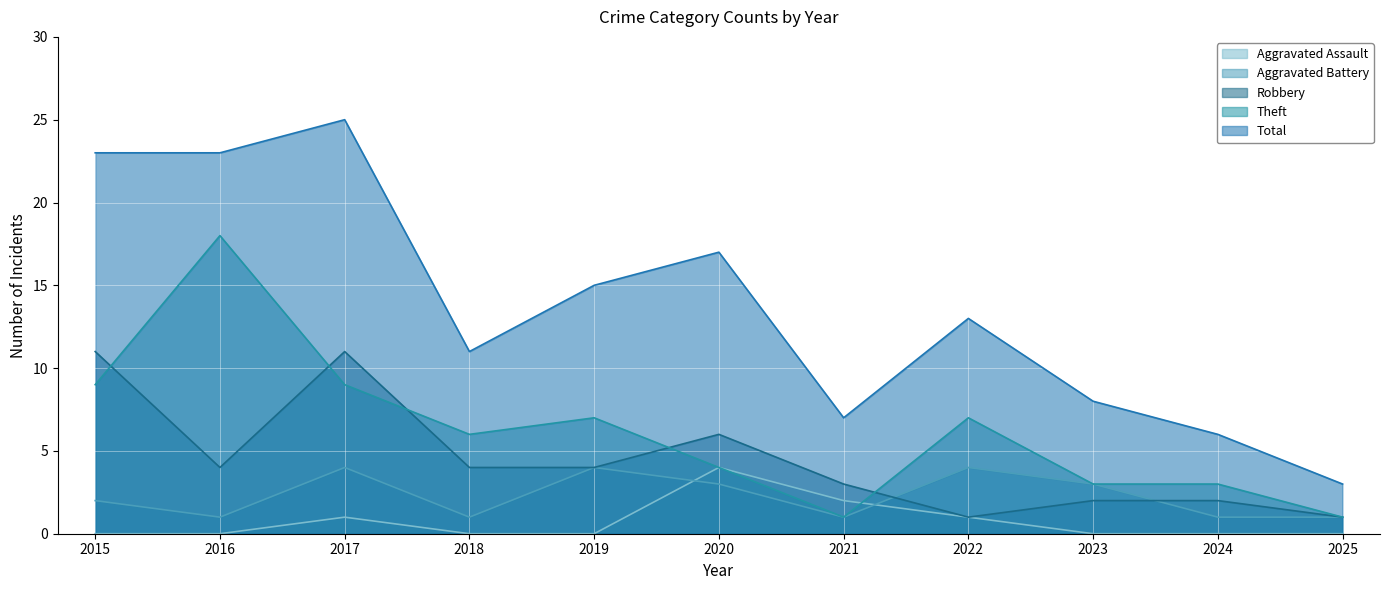

How many lines are shown in the chart?

5